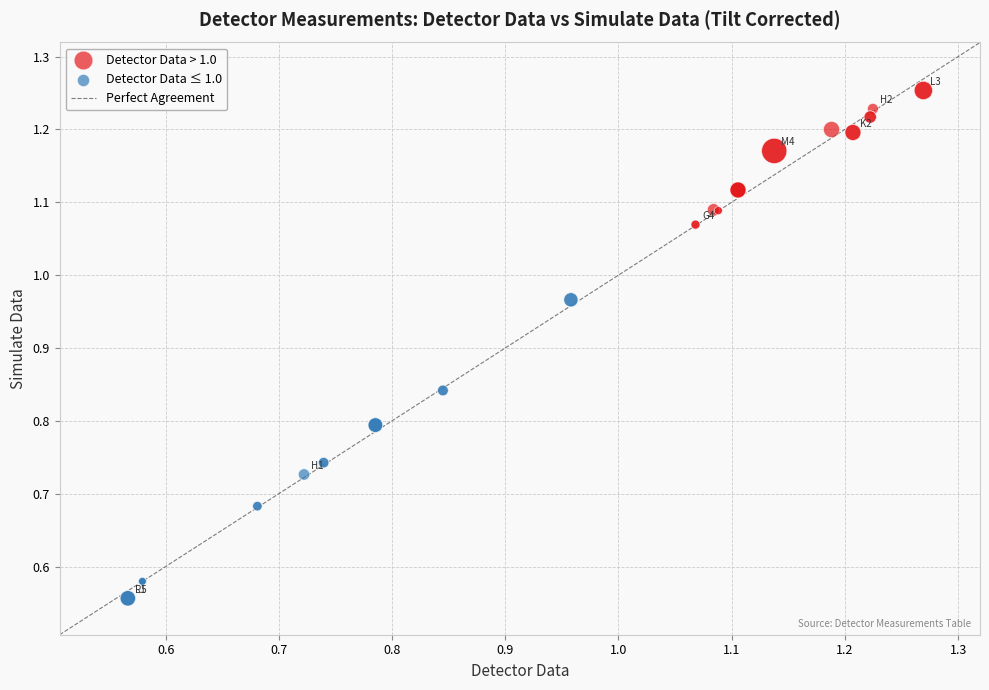

Which series reaches the maximum Y coordinate?

Detector Data > 1.0